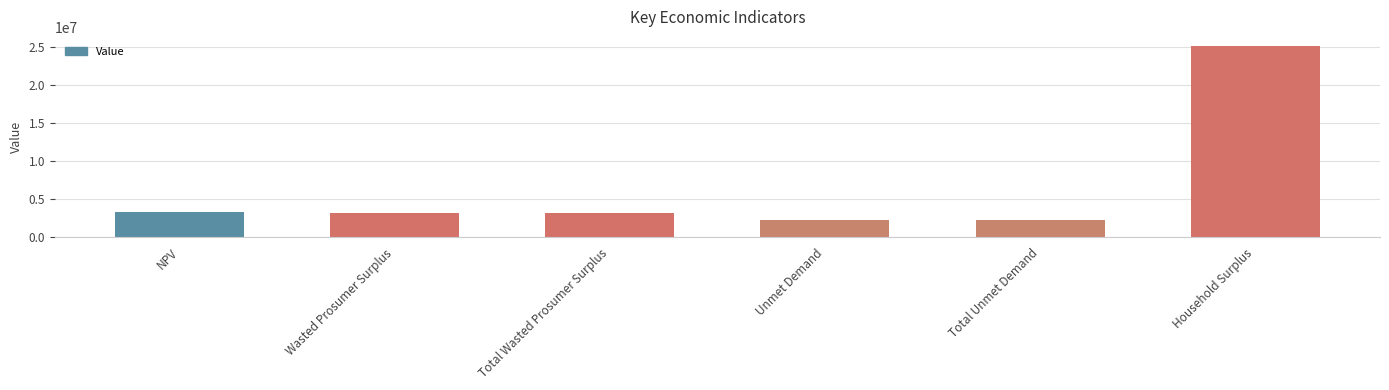

What is the change in value from Wasted Prosumer Surplus to Total Unmet Demand?

-872568.3